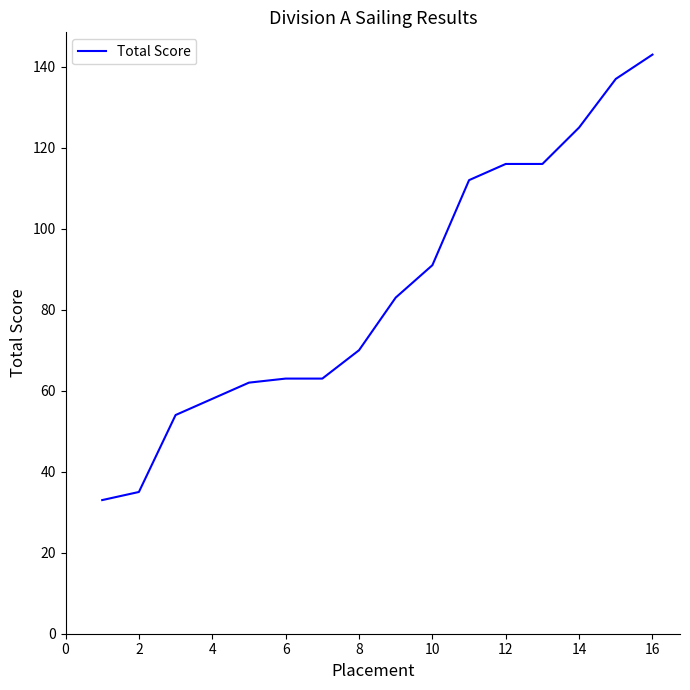

What is the smallest value displayed?

33